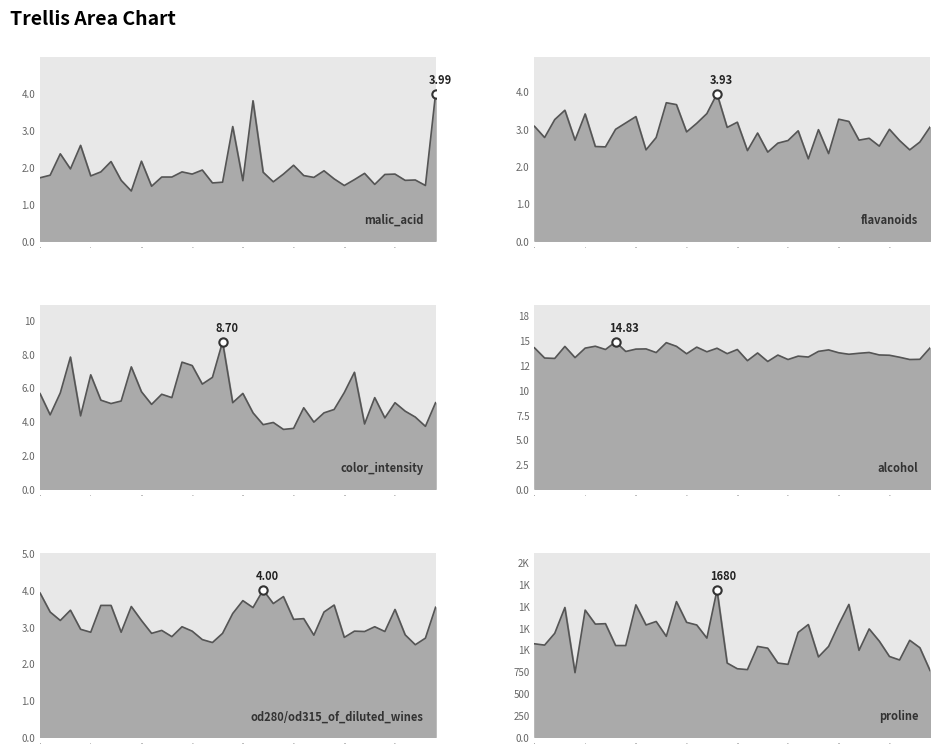

What is the difference between the maximum and second lowest values in the flavanoids series?

1.6